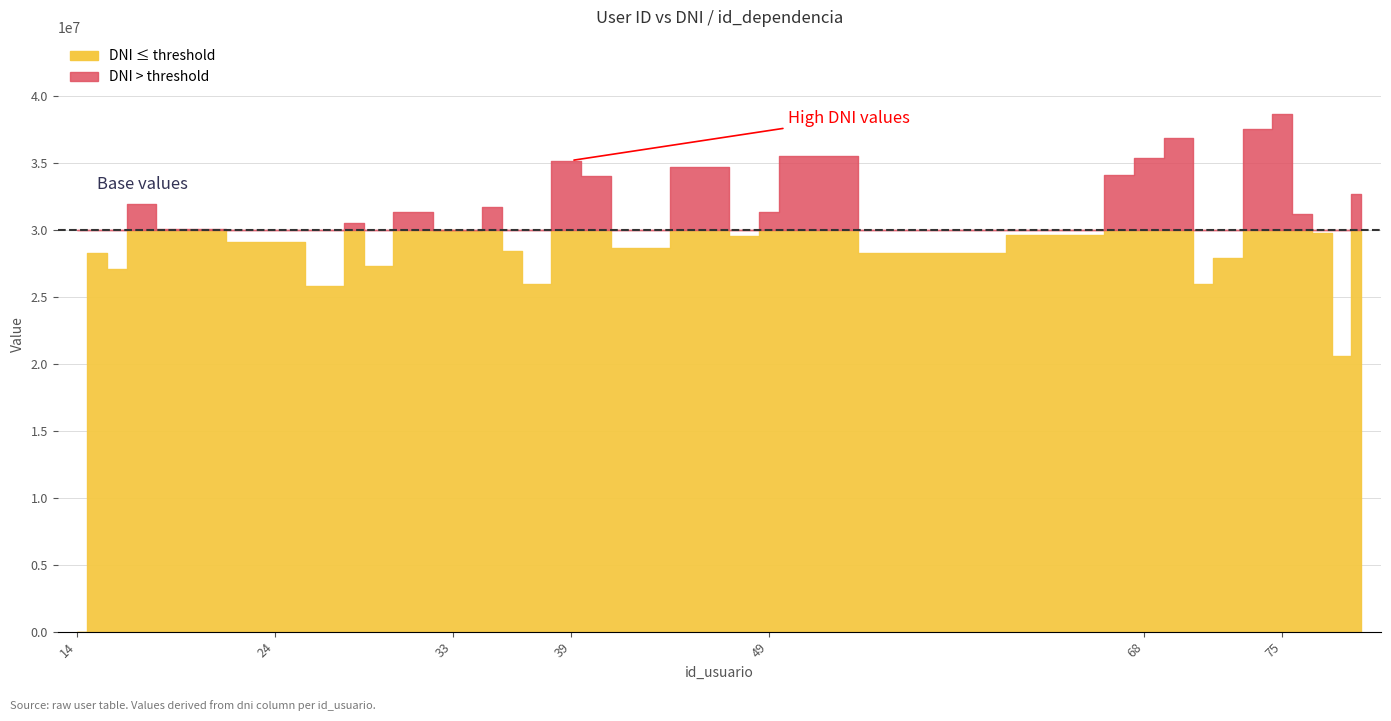

True or false: dni_numeric and id_dependencia cross at least once.

False